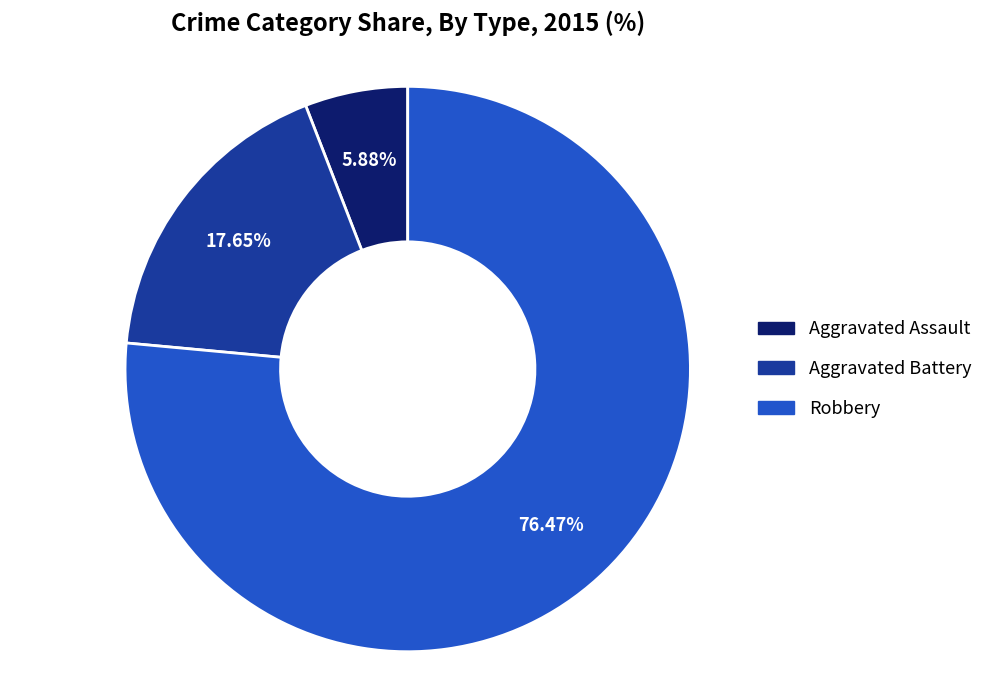

Between Aggravated Assault and Robbery, which is larger?

Robbery